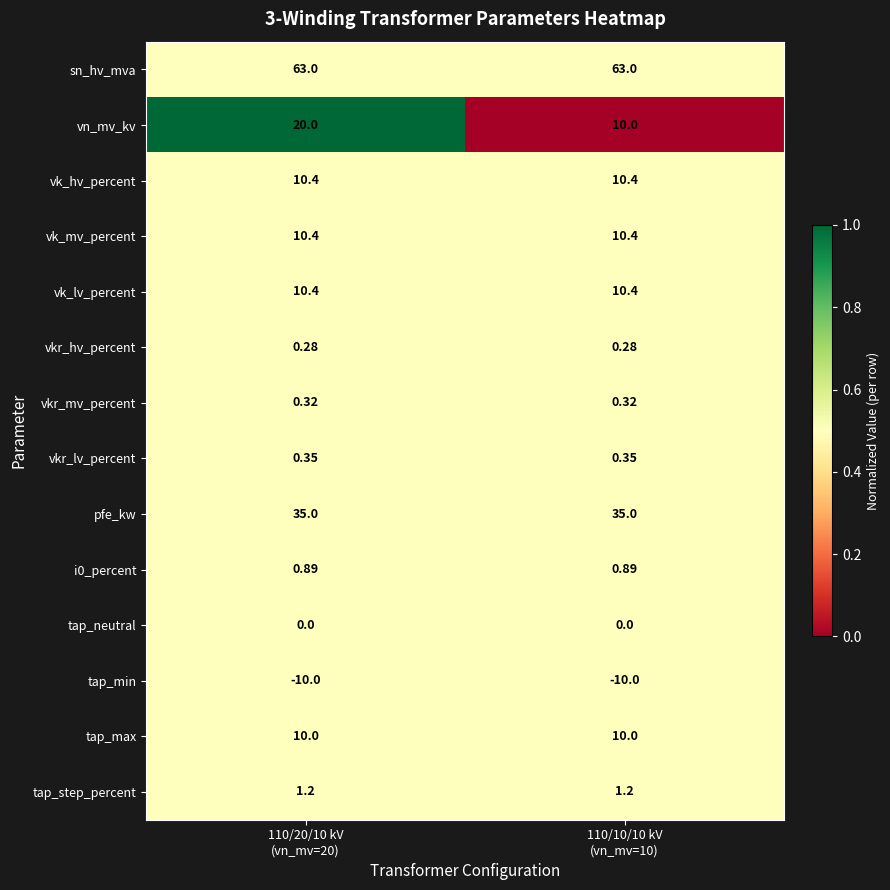

Which series has the widest spread of values?

vn_mv_kv